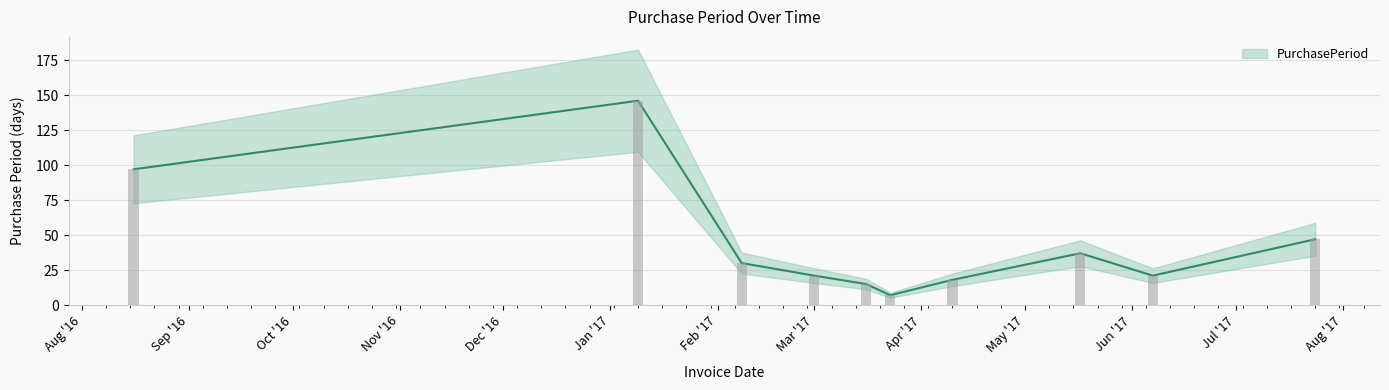

What is the smallest value displayed?

7